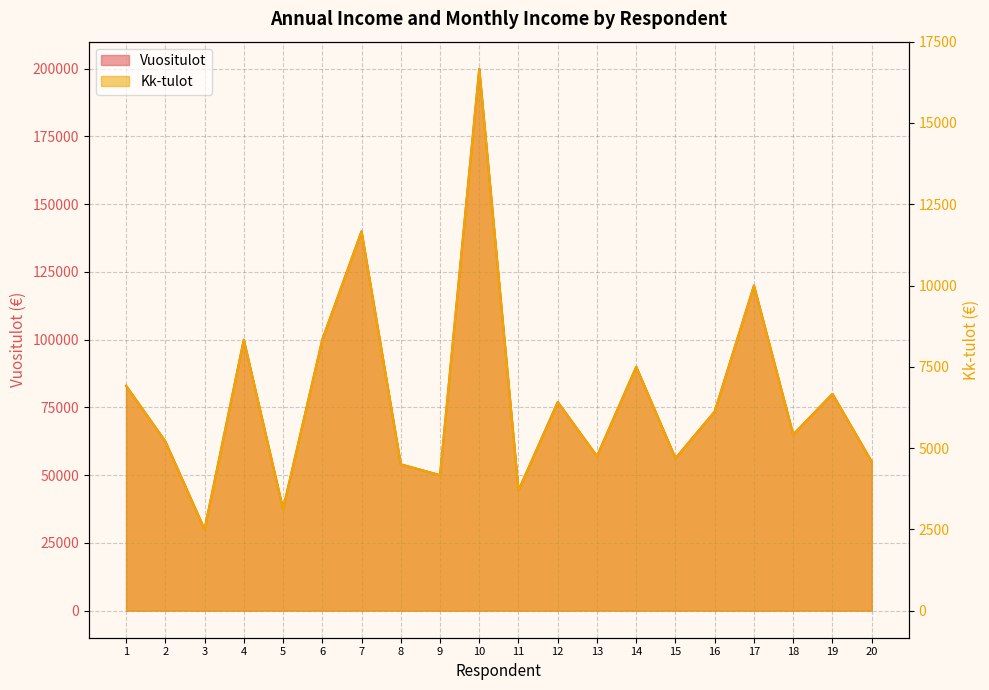

What is the highest value of the Kk-tulot series?

16666.7